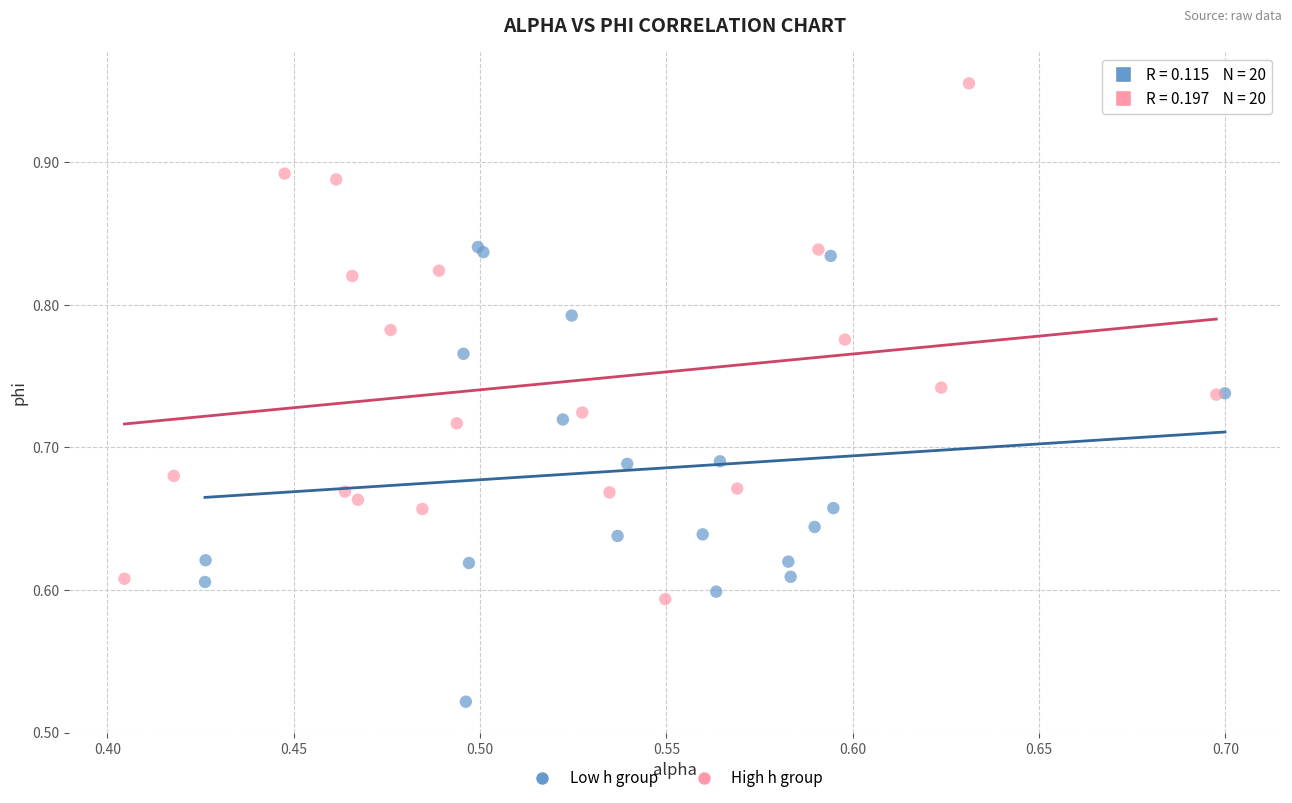

Which series reaches the maximum Y coordinate?

High h group